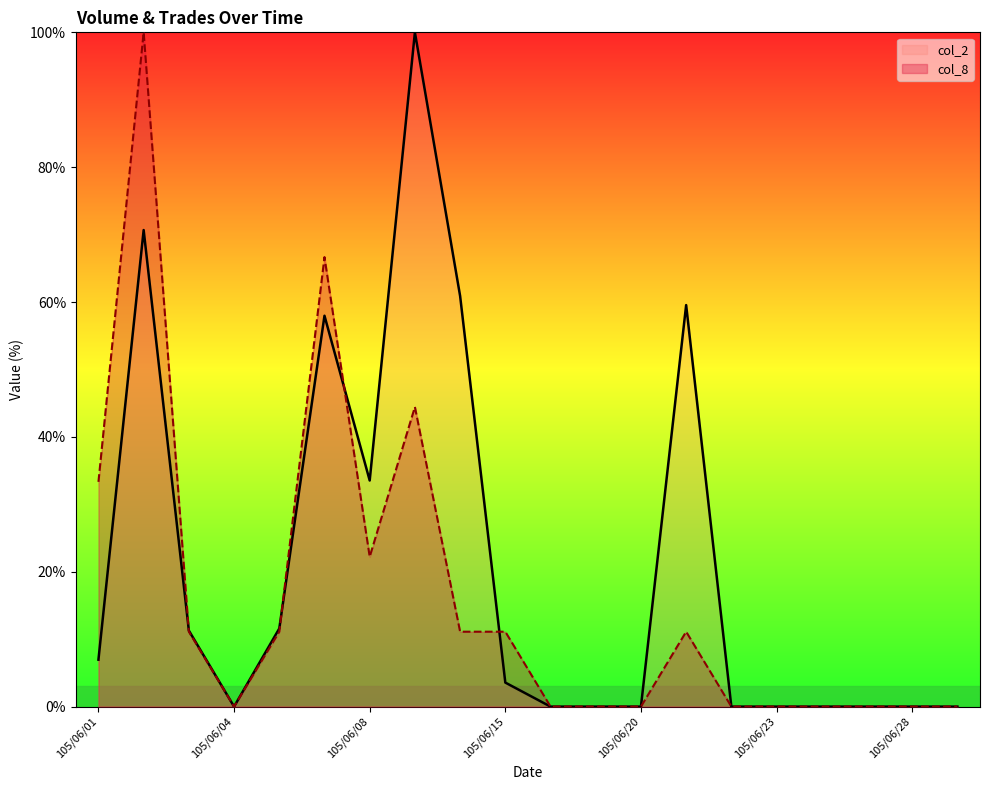

Rank the categories by col_2 value from highest to lowest.

105/06/13, 105/06/02, 105/06/14, 105/06/21, 105/06/07, 105/06/08, 105/06/06, 105/06/03, 105/06/01, 105/06/15, 105/06/04, 105/06/16, 105/06/17, 105/06/20, 105/06/22, 105/06/23, 105/06/24, 105/06/27, 105/06/28, 105/06/29